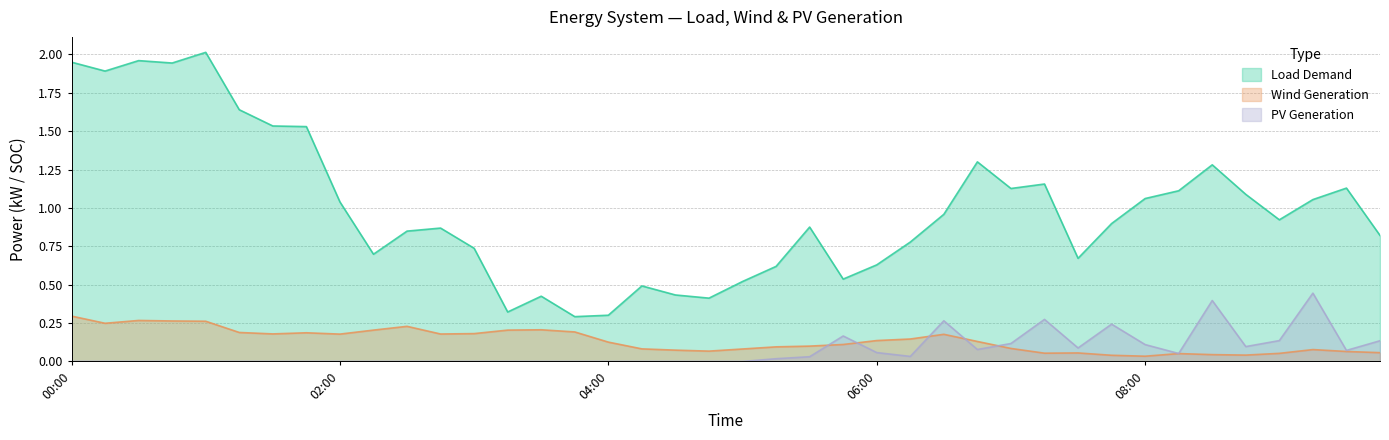

How many interior local valleys does the PV1.pv_gen series have?

6